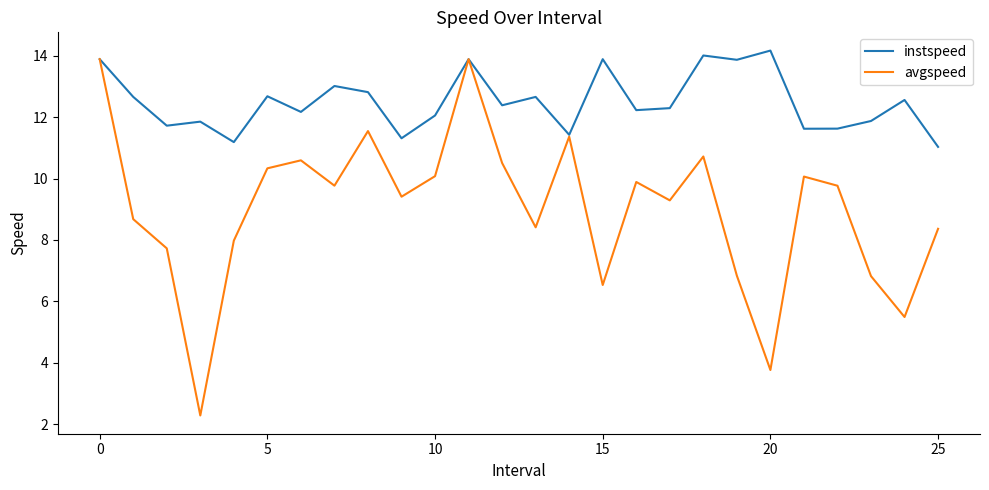

What is the maximum value for instspeed?

14.2